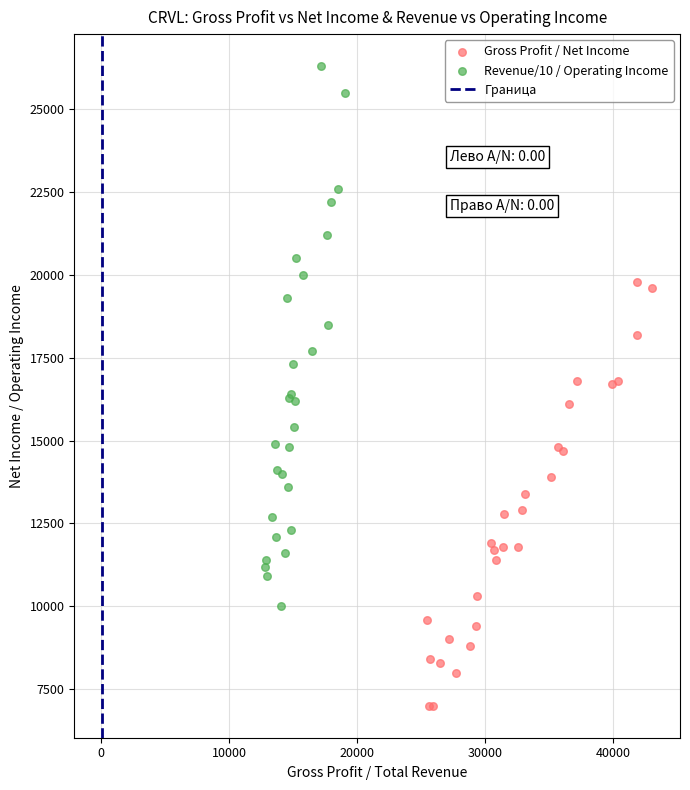

Which series has the widest spread of Y values?

Revenue/10 / Operating Income